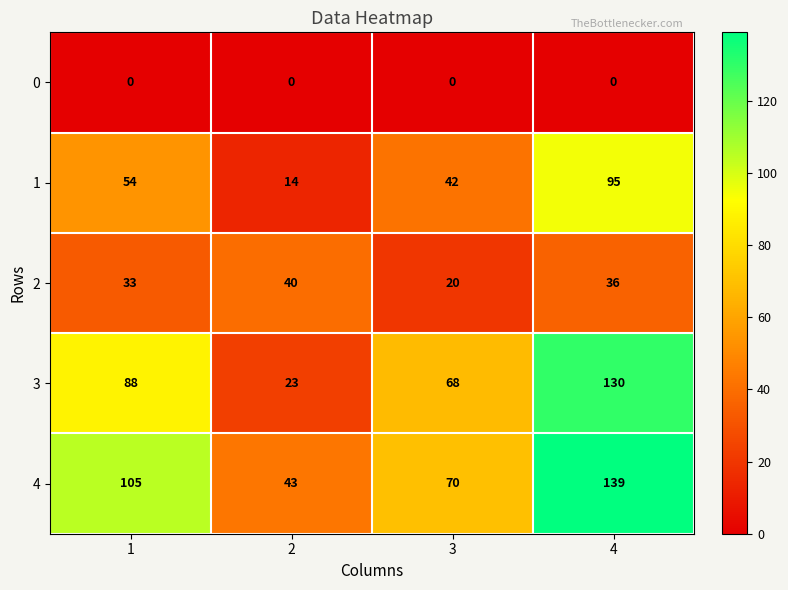

Count the 4 values in the range 70 to 139.

3